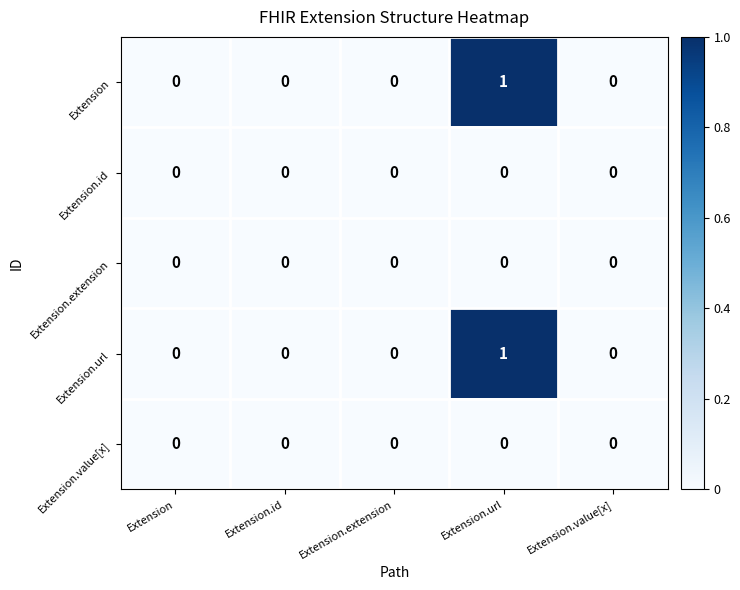

Between Extension.url and Extension.extension, which is larger?

Extension.url